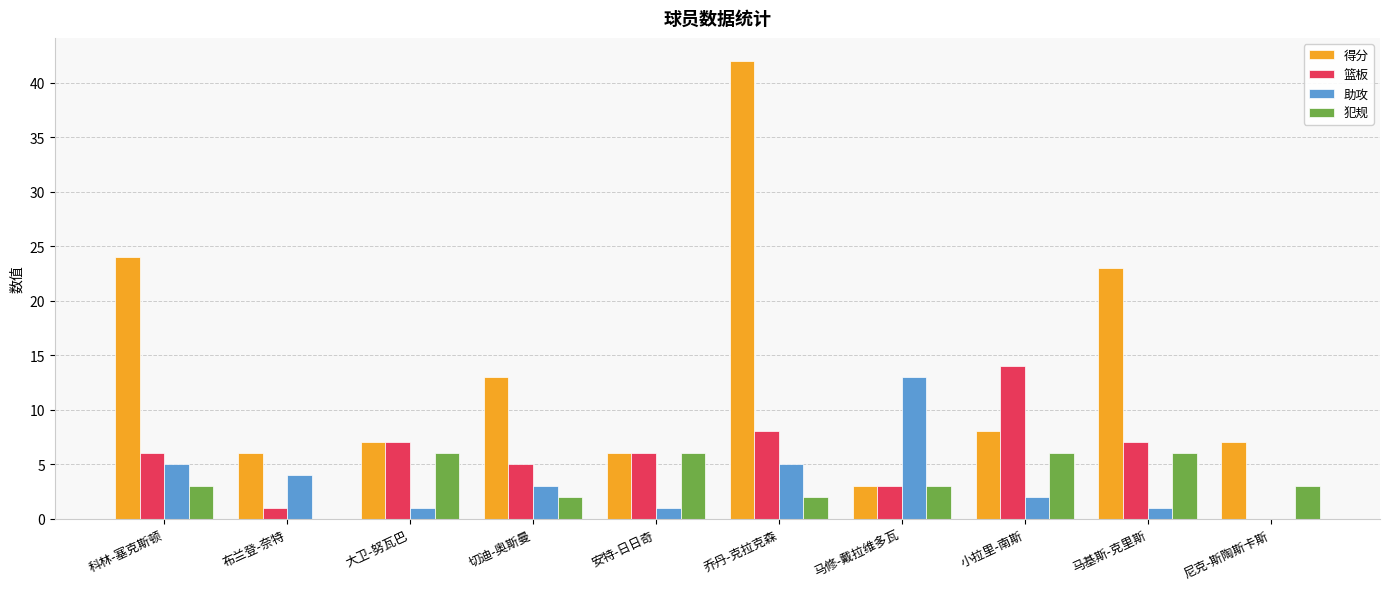

What is the greatest value displayed?

42